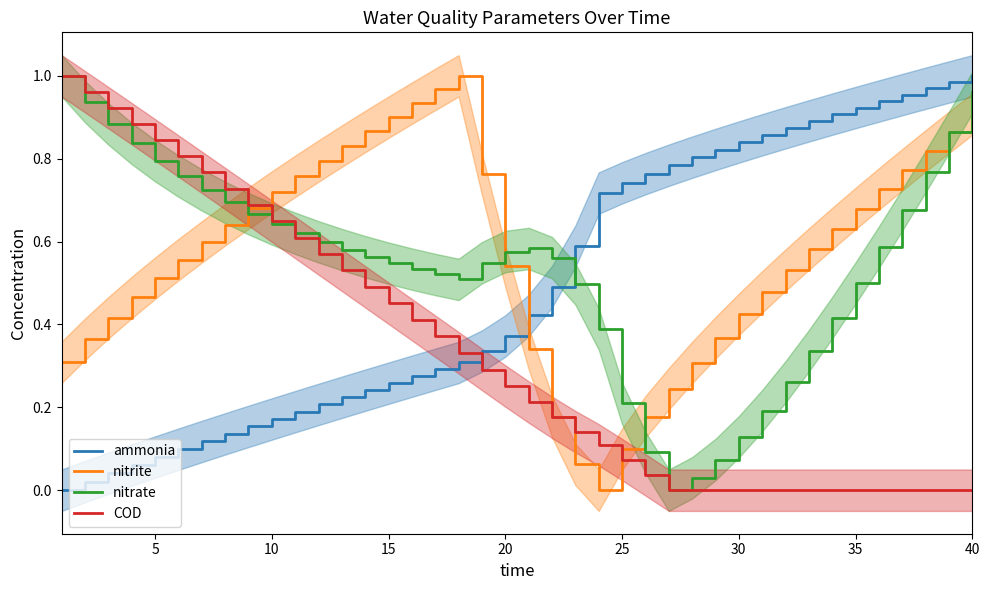

True or false: COD has a value of 0.5 at 40.

False